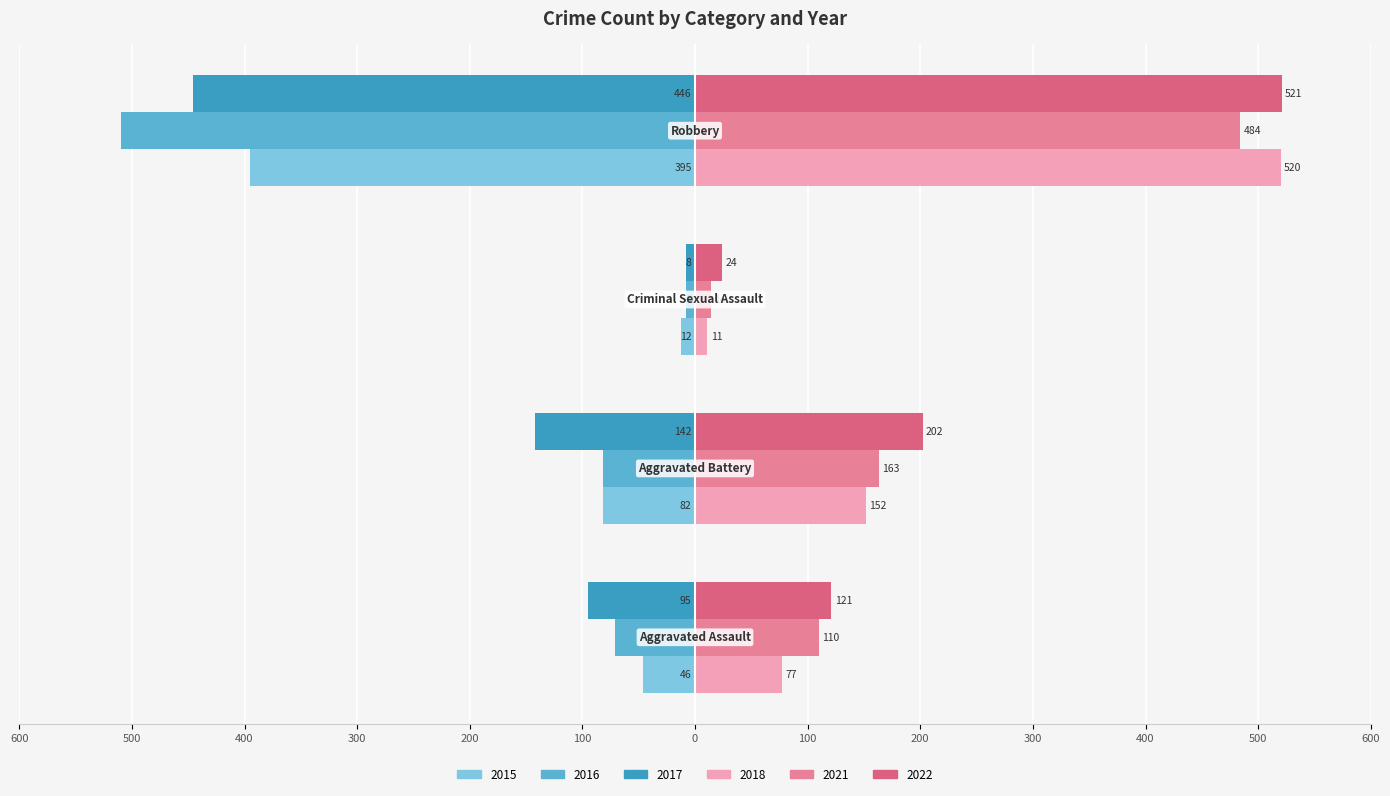

What are all the series names shown in the legend?

2015, 2016, 2017, 2018, 2021, 2022